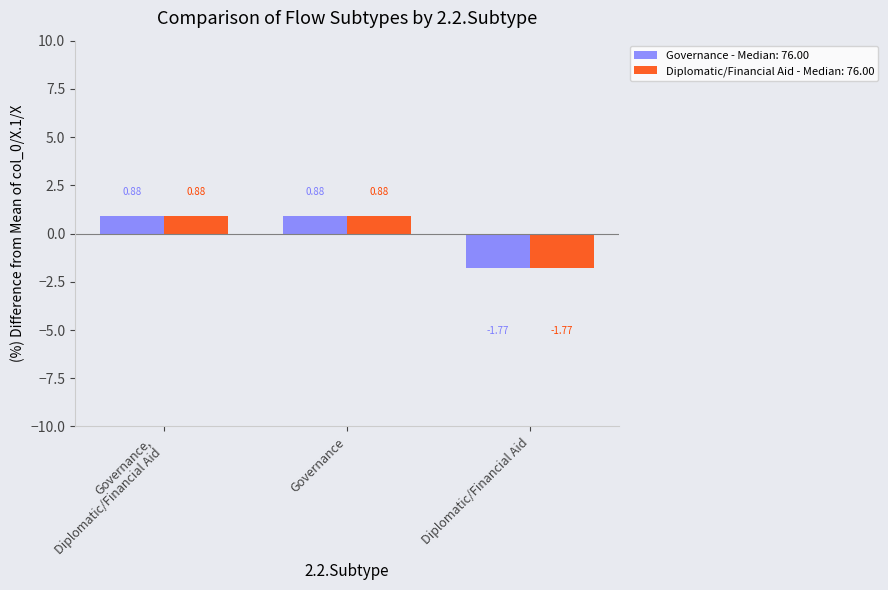

Which category has the lowest value in the Governance - Median: 76.00 series?

Diplomatic/Financial Aid